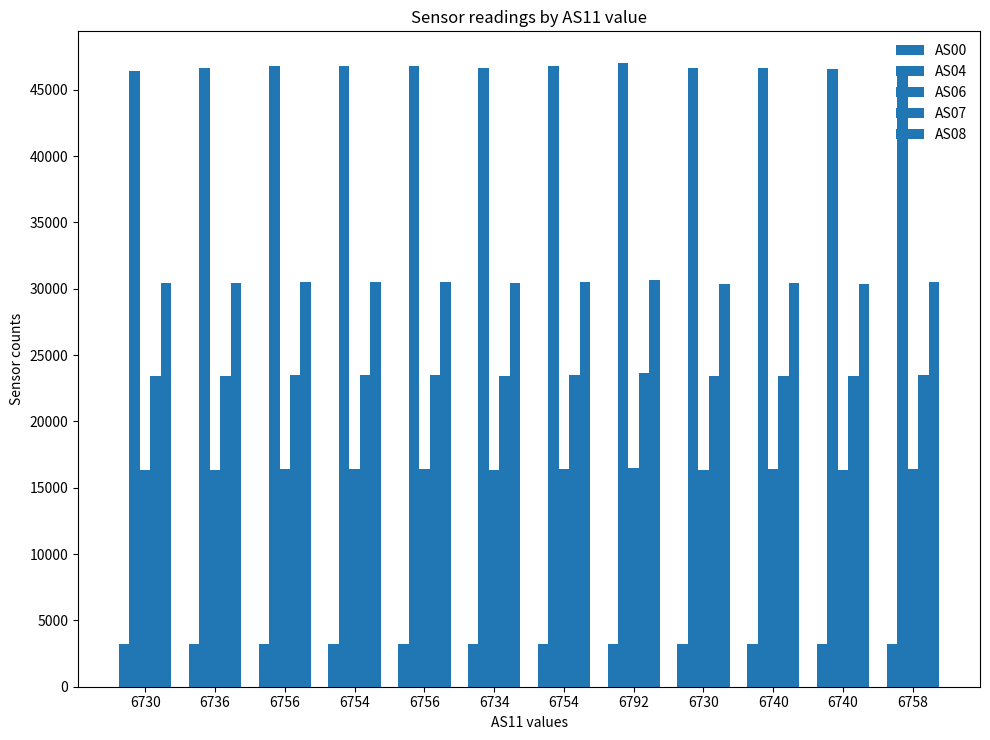

List the series in order of their overall mean, lowest first.

AS00, AS06, AS07, AS08, AS04